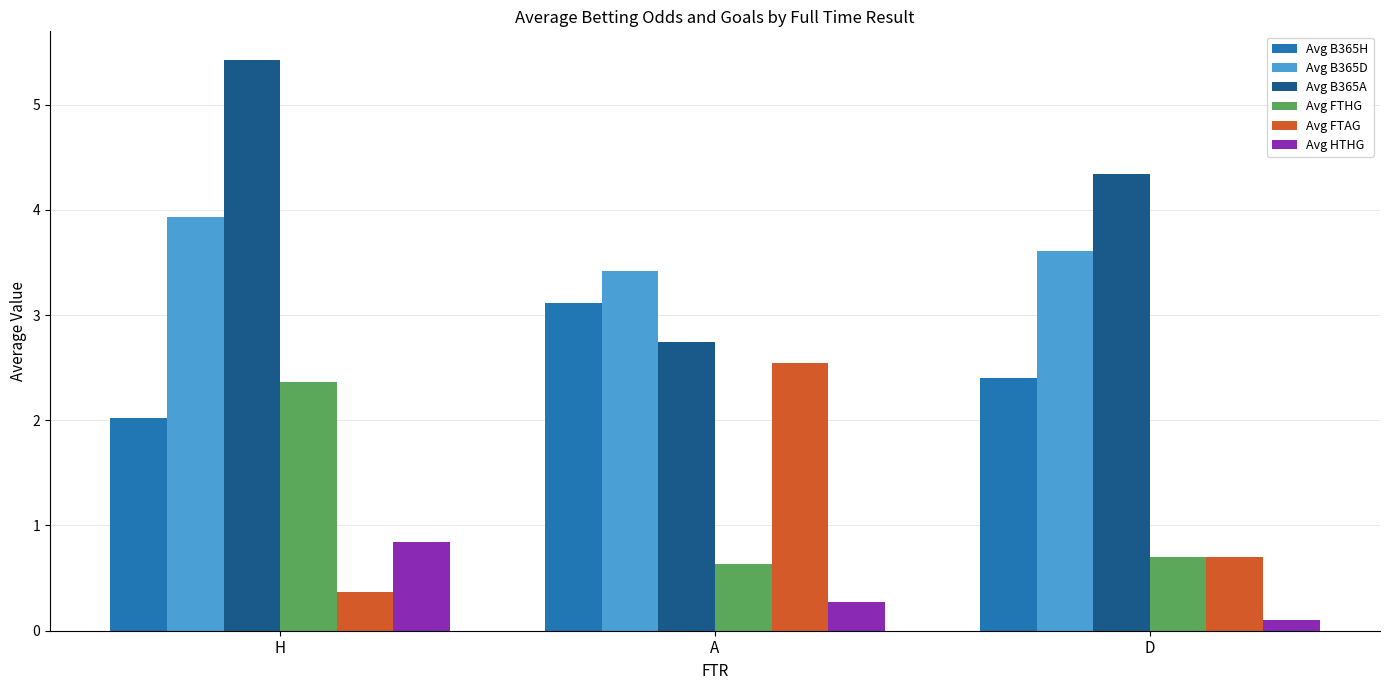

What are all the series names shown in the legend?

Avg B365H, Avg B365D, Avg B365A, Avg FTHG, Avg FTAG, Avg HTHG